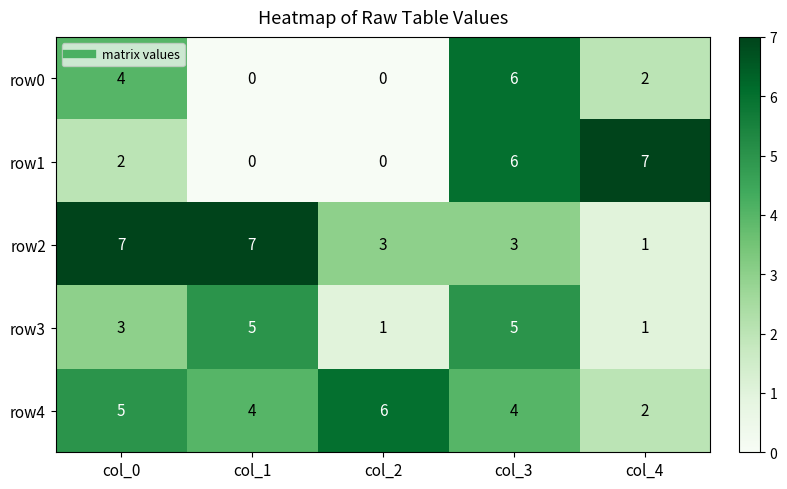

Is it true that row2 equals 3 at col_3?

True